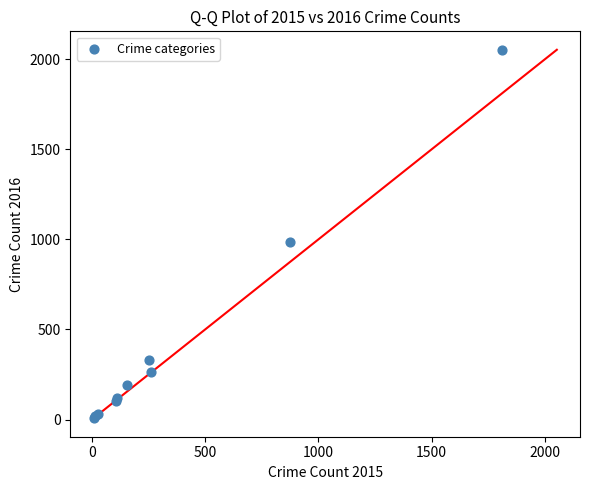

What Y value in the scatter plot is closest to 1030?

984